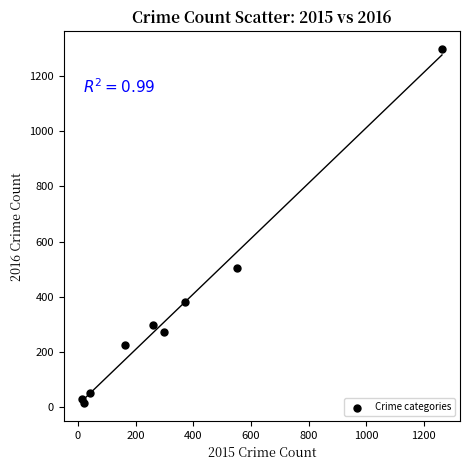

What Y value in the scatter plot is closest to 655?

505